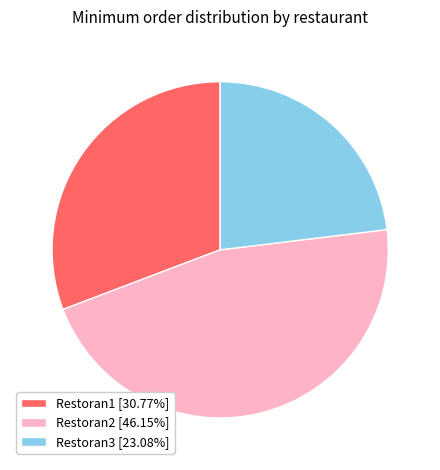

Is Restoran2 [46.15%] the majority of the pie?

No